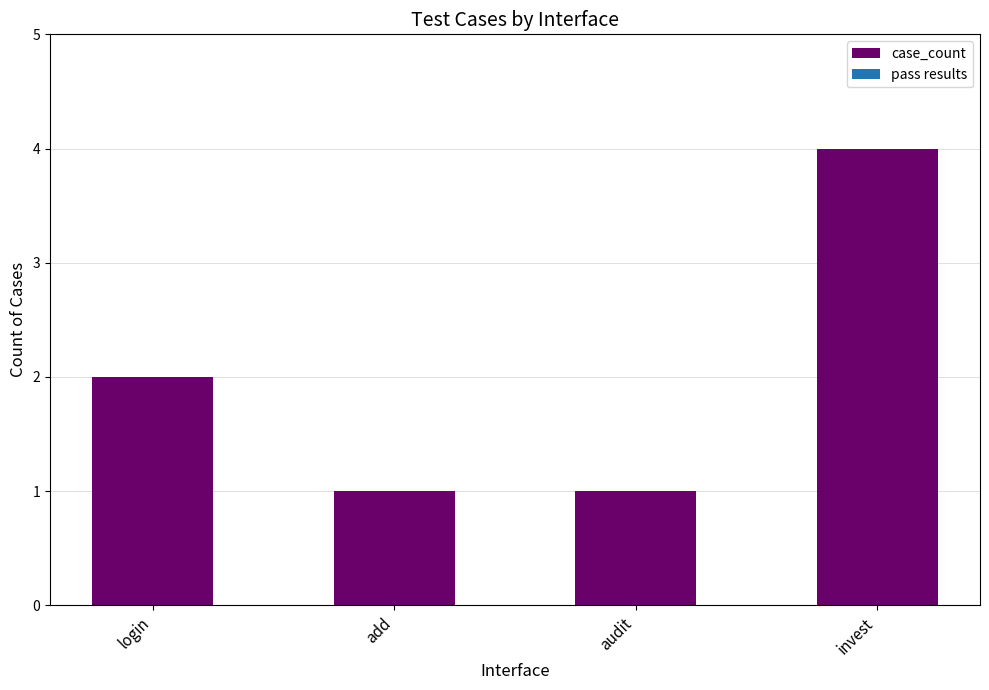

The chart shows a value of 4 at invest. True or false?

True